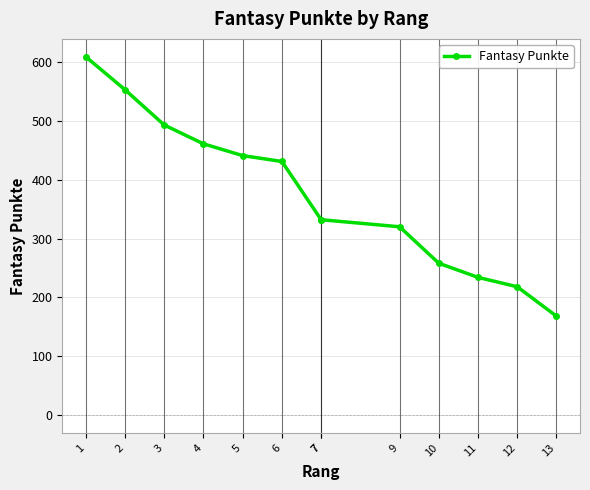

How many data points are less than 332?

5